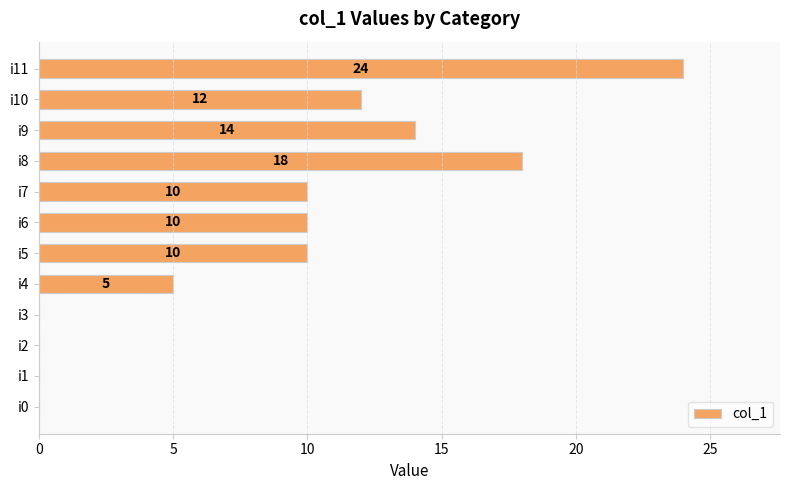

Reading bottom to top, what are all the values shown in this chart?

i0=0	i1=0	i2=0	i3=0	i4=5	i5=10	i6=10	i7=10	i8=18	i9=14	i10=12	i11=24